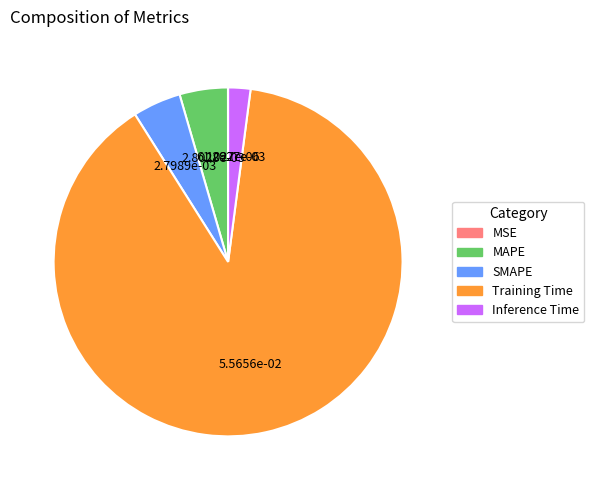

Which slice represents more than half of the pie?

Training Time